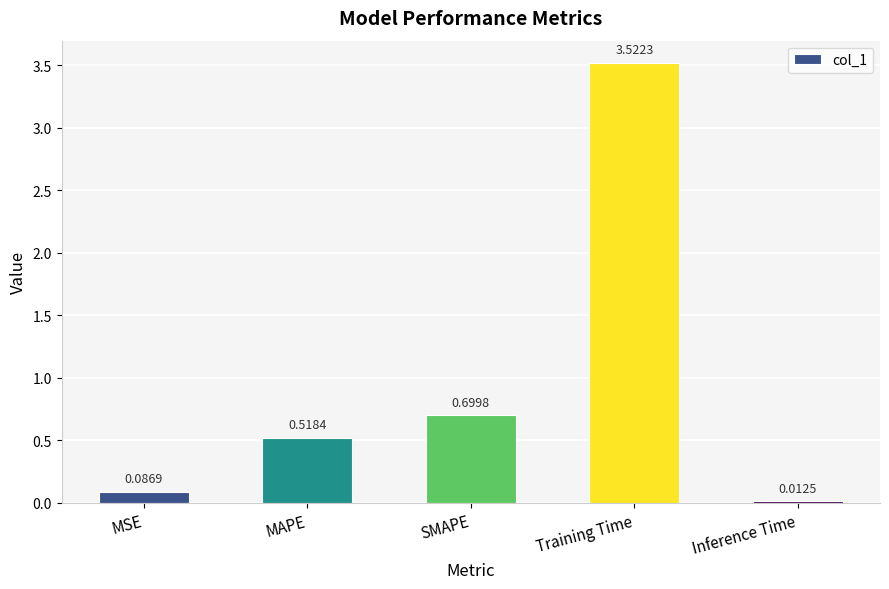

What is the label of the 1st bar from the right?

Inference Time